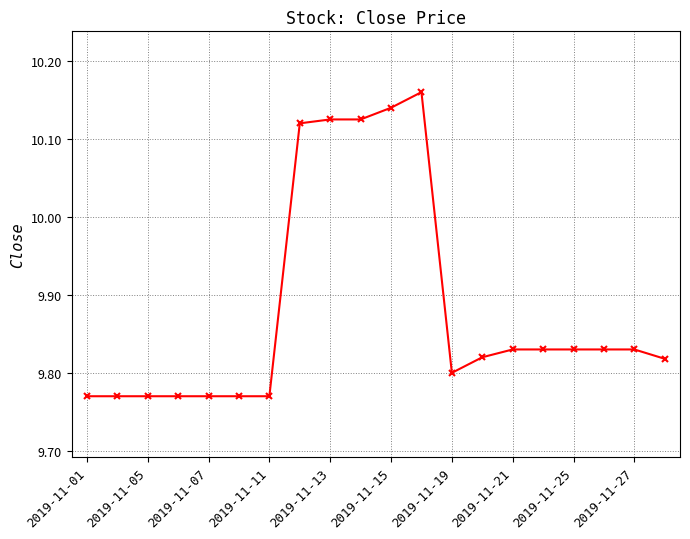

What is the sum of all values?

197.6